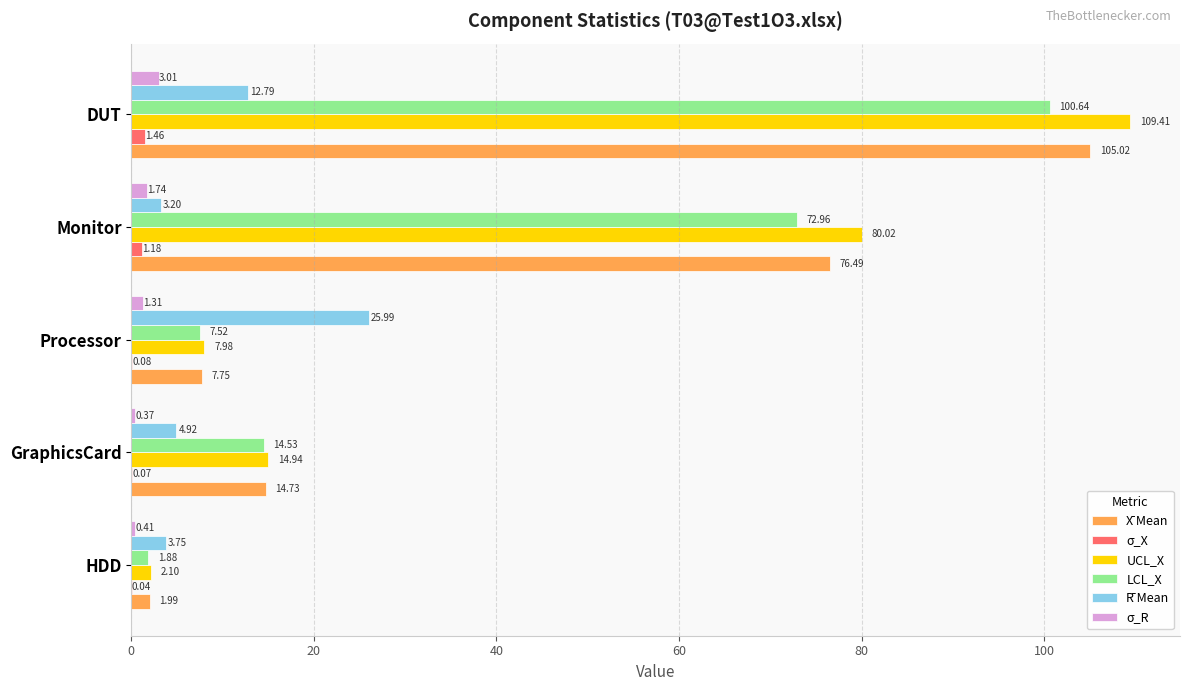

Which series has the largest total across all categories?

UCL_X